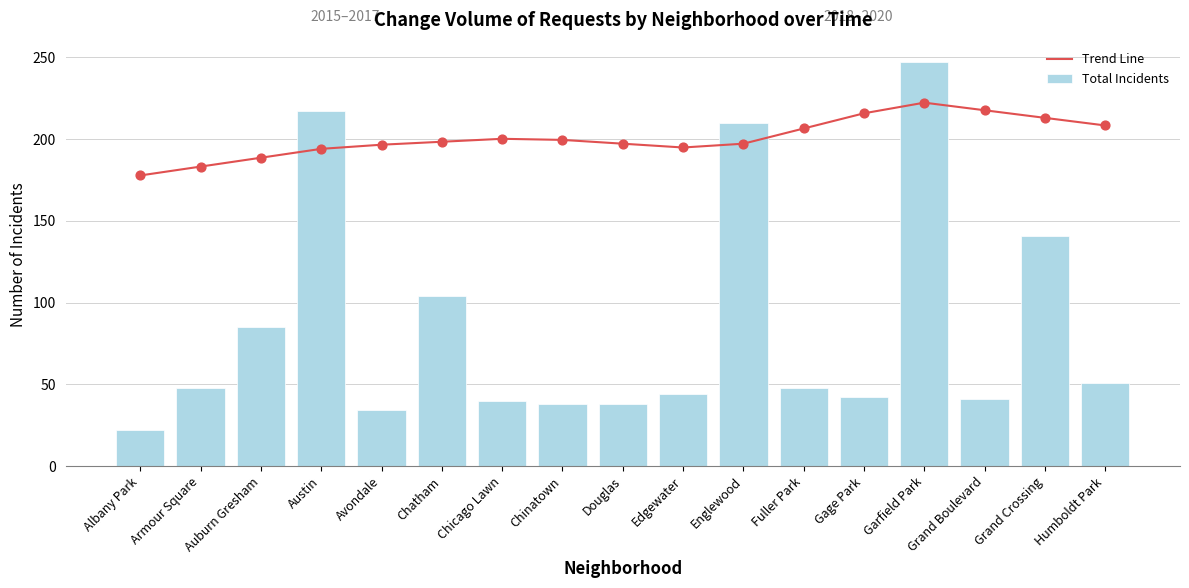

Which series contains the lowest Y value?

Total Incidents